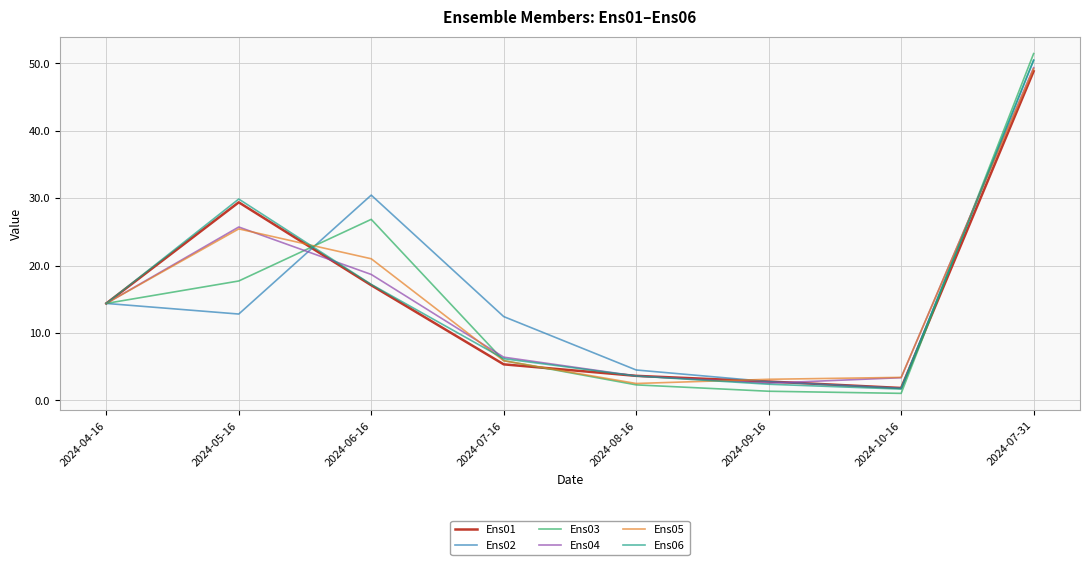

Which category has the highest value across all series?

2024-07-31